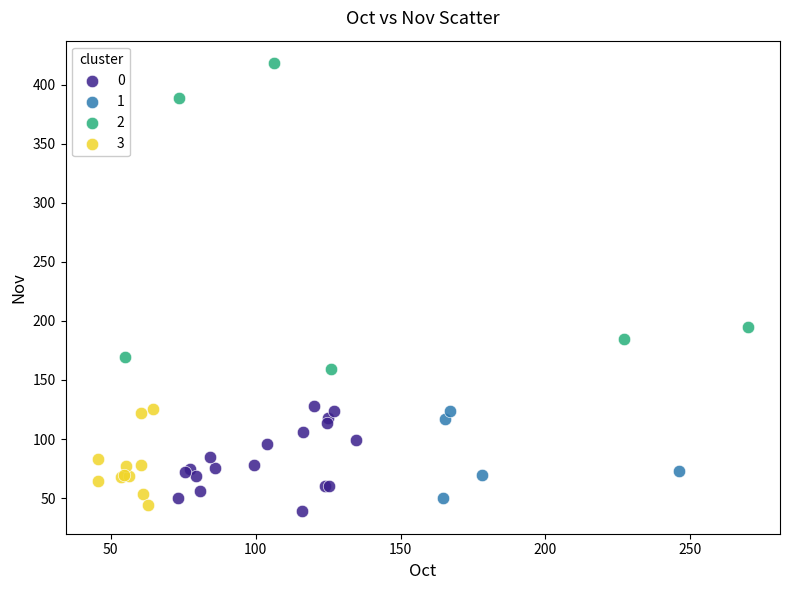

Which series reaches the minimum Y coordinate?

0